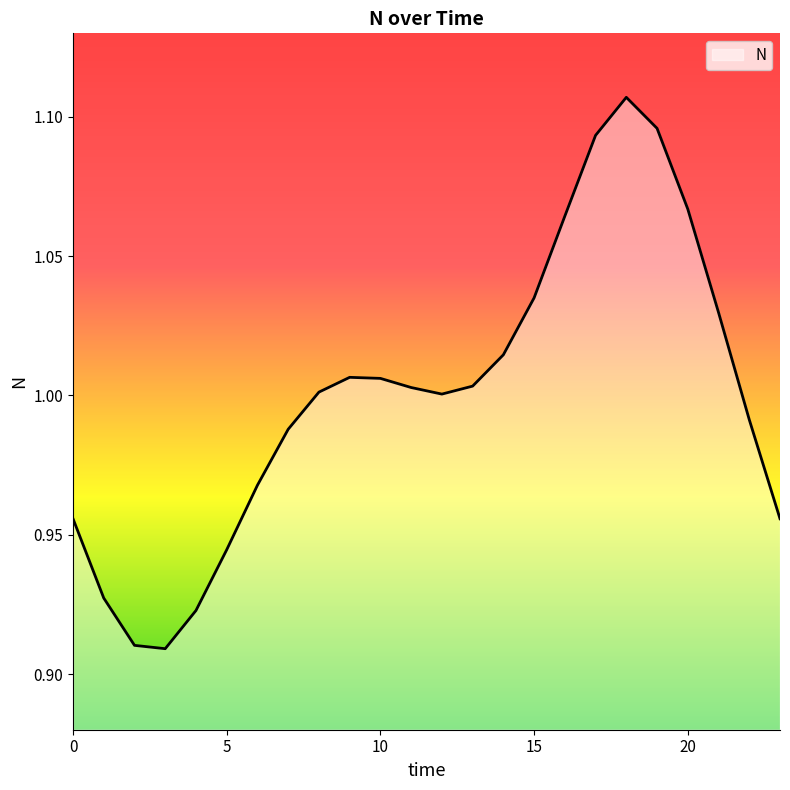

How many points are lower than both their immediate neighbors (excluding endpoints)?

2